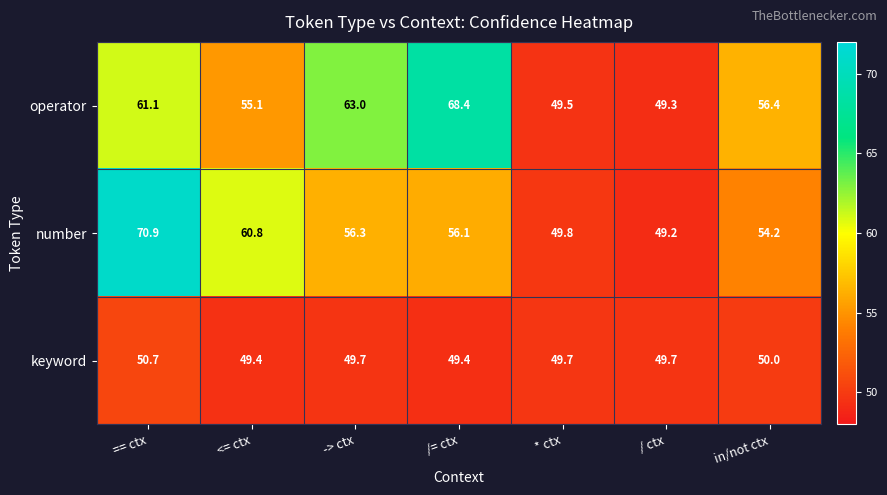

At <= ctx, list the series in order from largest to smallest.

number, operator, keyword